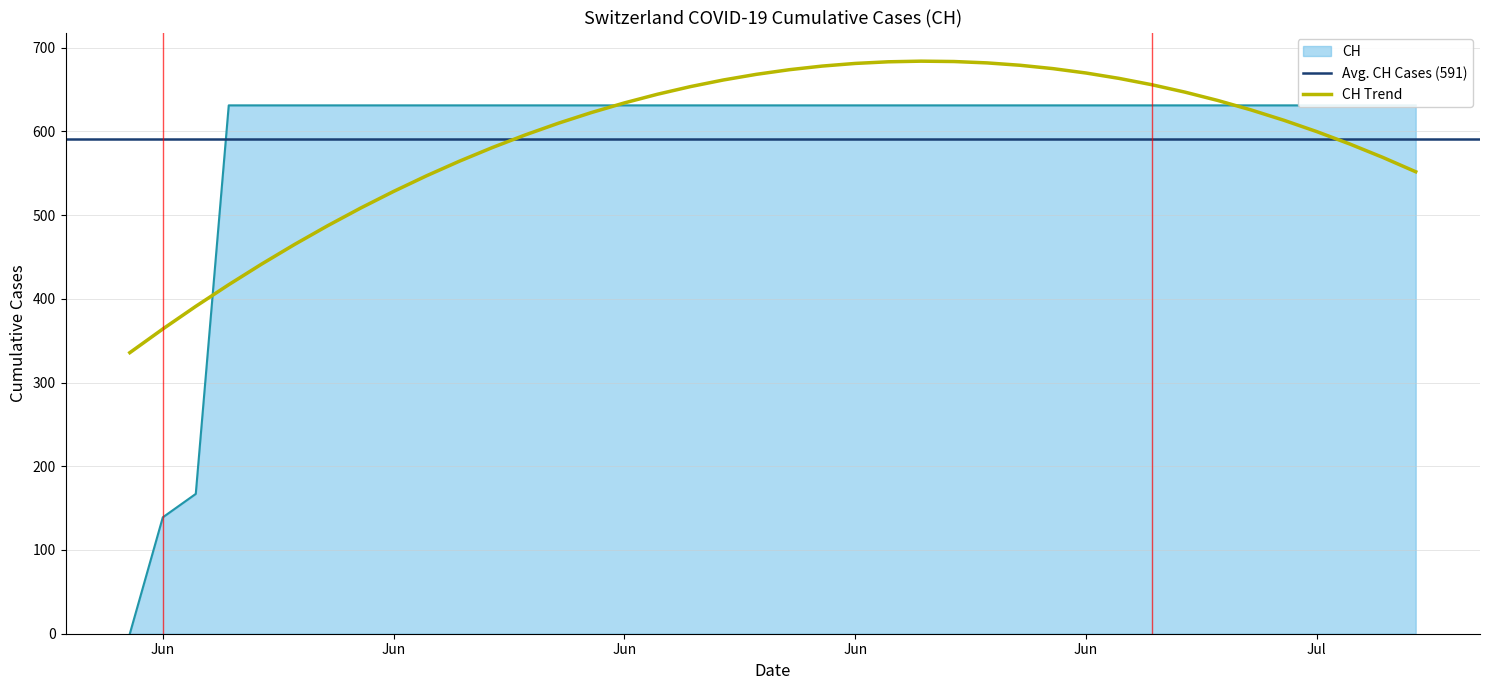

Does the chart have visible grid lines?

Yes